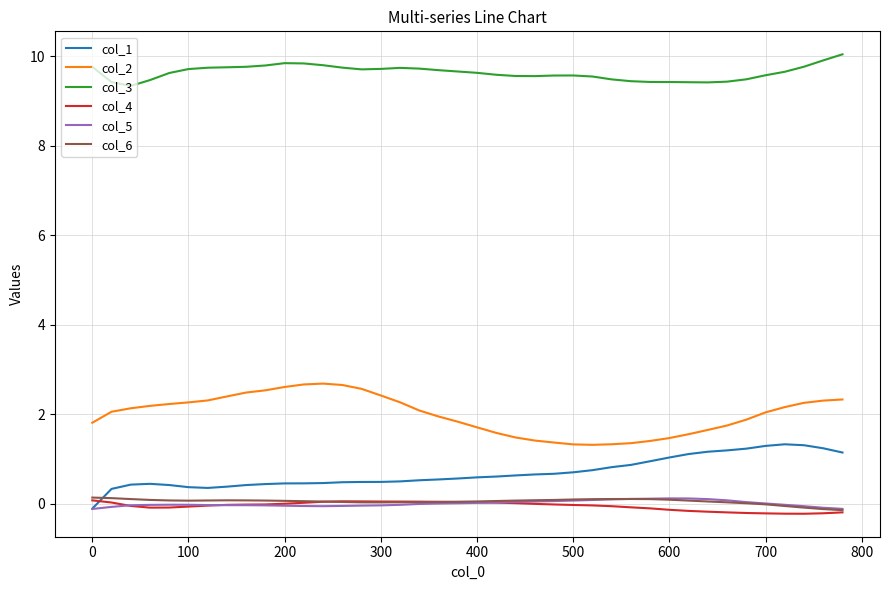

True or false: col_6 and col_1 intersect in this chart.

True